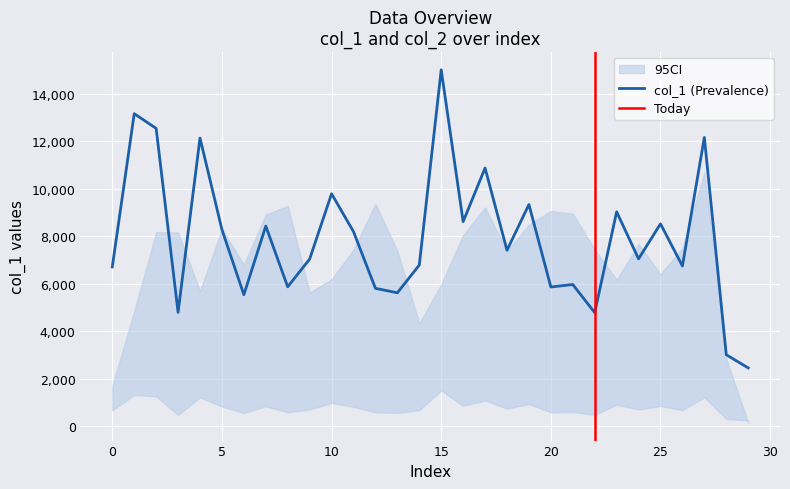

At which label does the data first exceed 7404?

1